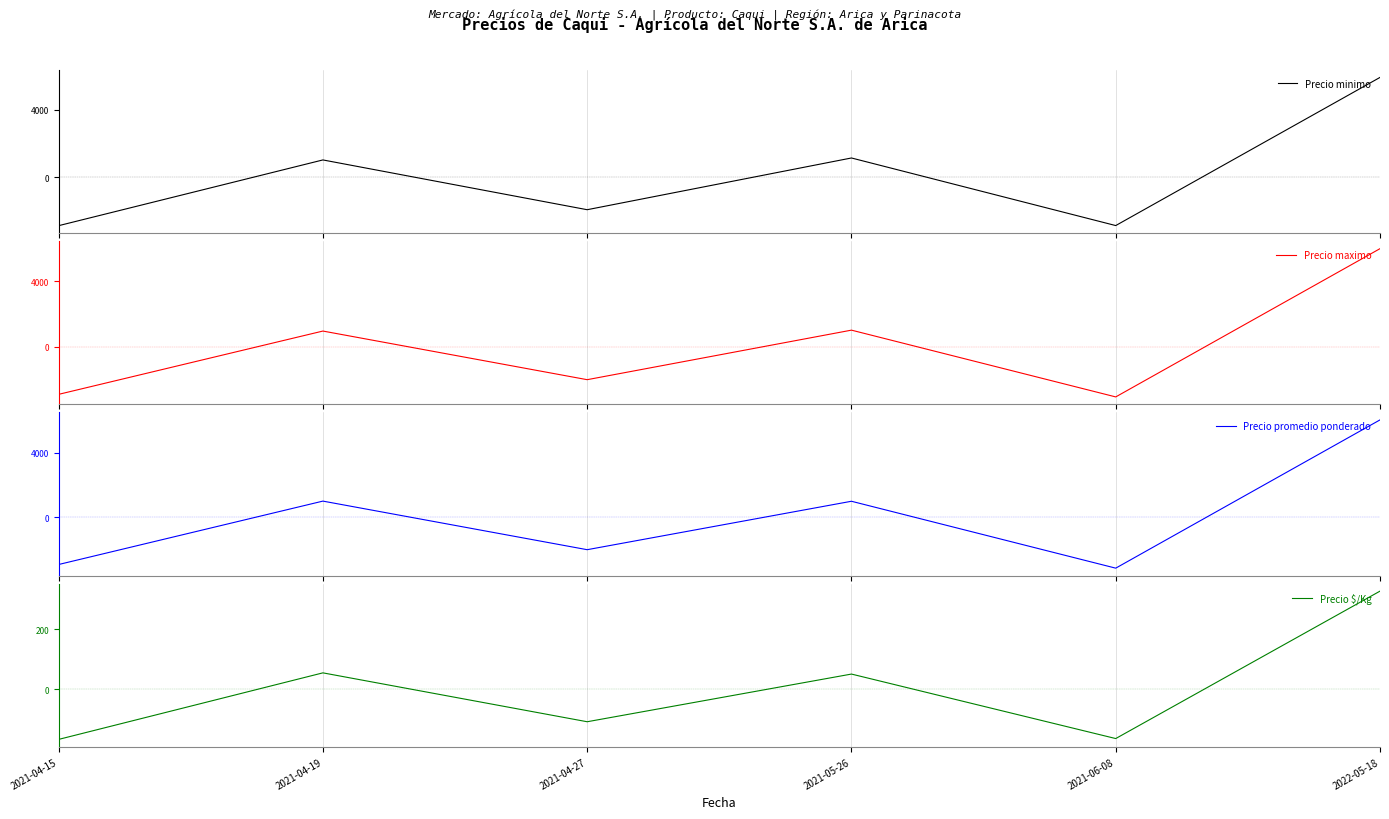

Which label corresponds to the largest value in the chart?

2022-05-18